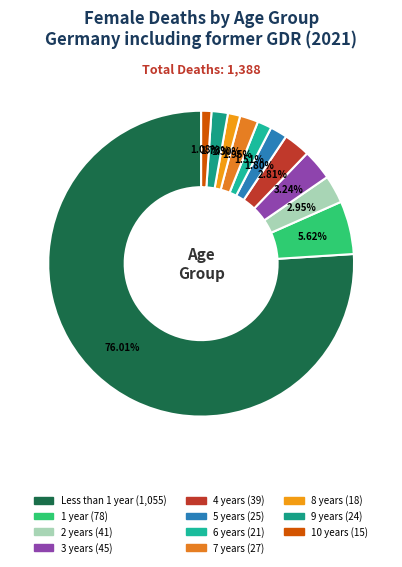

Combined, what portion of the pie is 9 years and 5 years?

3.5%